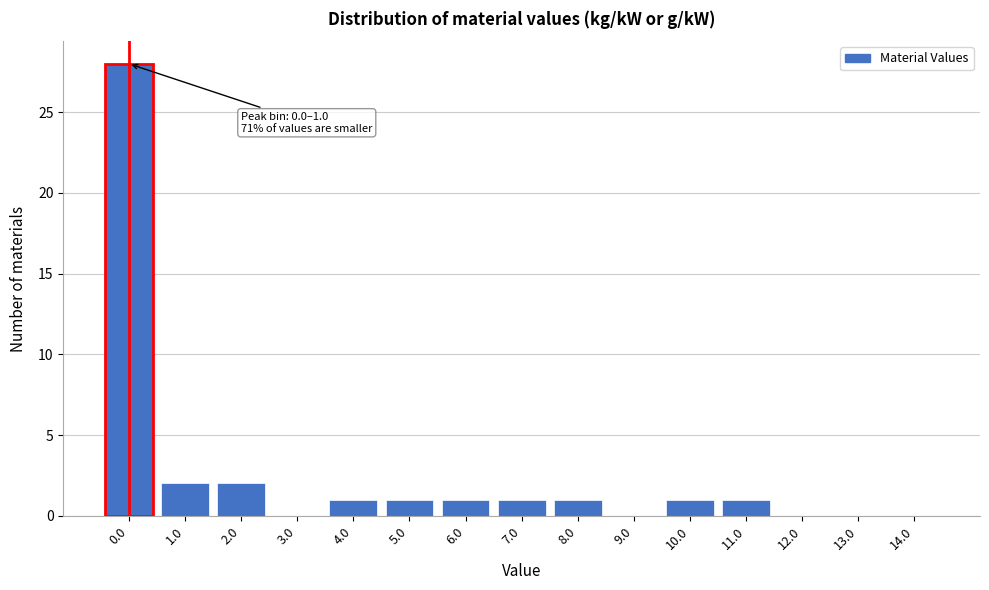

Reading right to left, what are all the values shown in this chart?

14.0=0	13.0=0	12.0=0	11.0=1	10.0=1	9.0=0	8.0=1	7.0=1	6.0=1	5.0=1	4.0=1	3.0=0	2.0=2	1.0=2	0.0=28